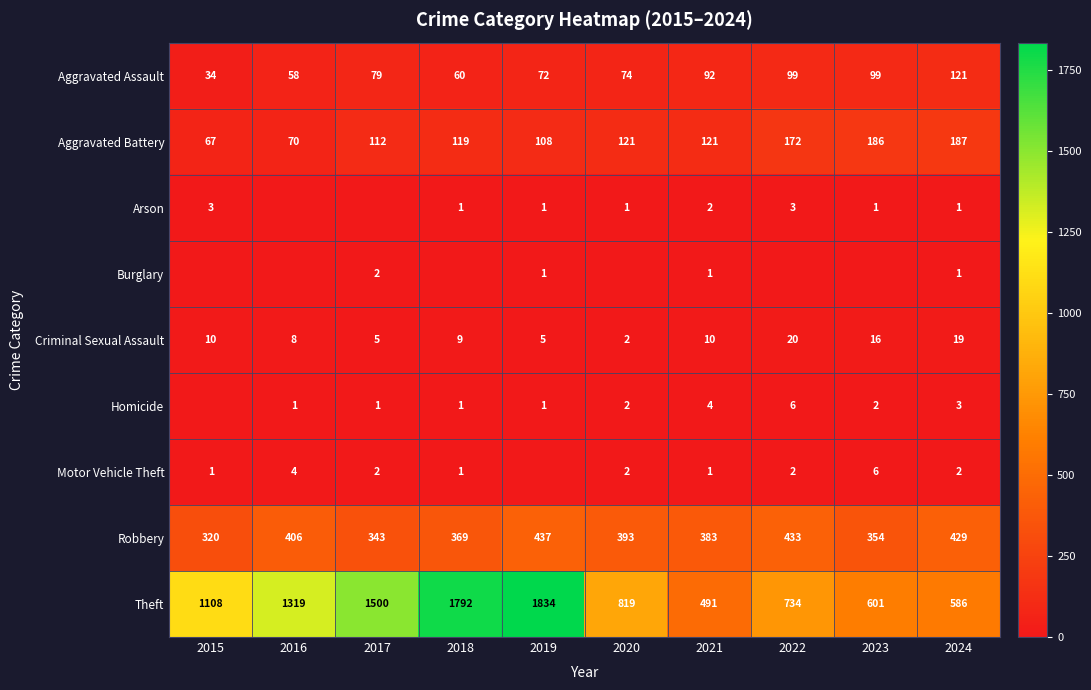

What is the lowest value of the Criminal Sexual Assault series?

2